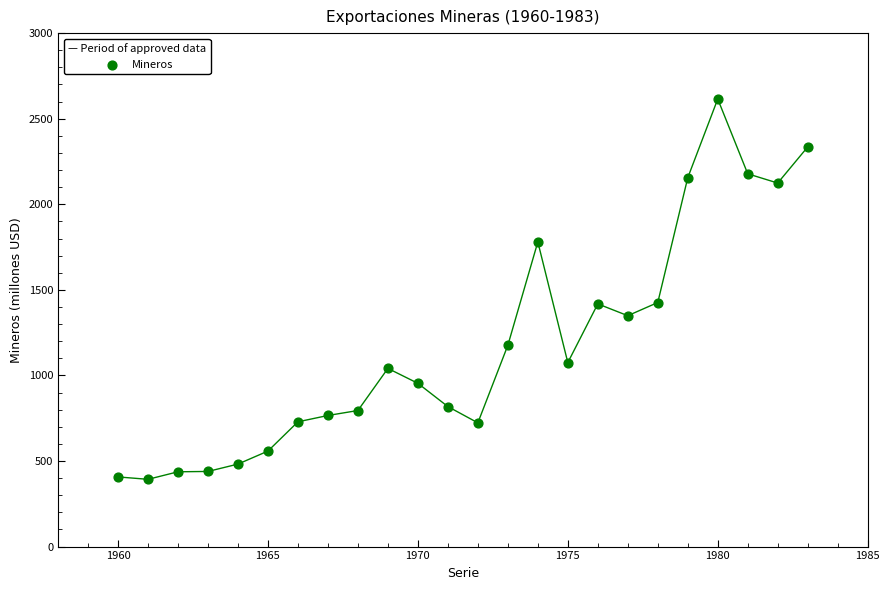

What is the range of X values (max minus min)?

23